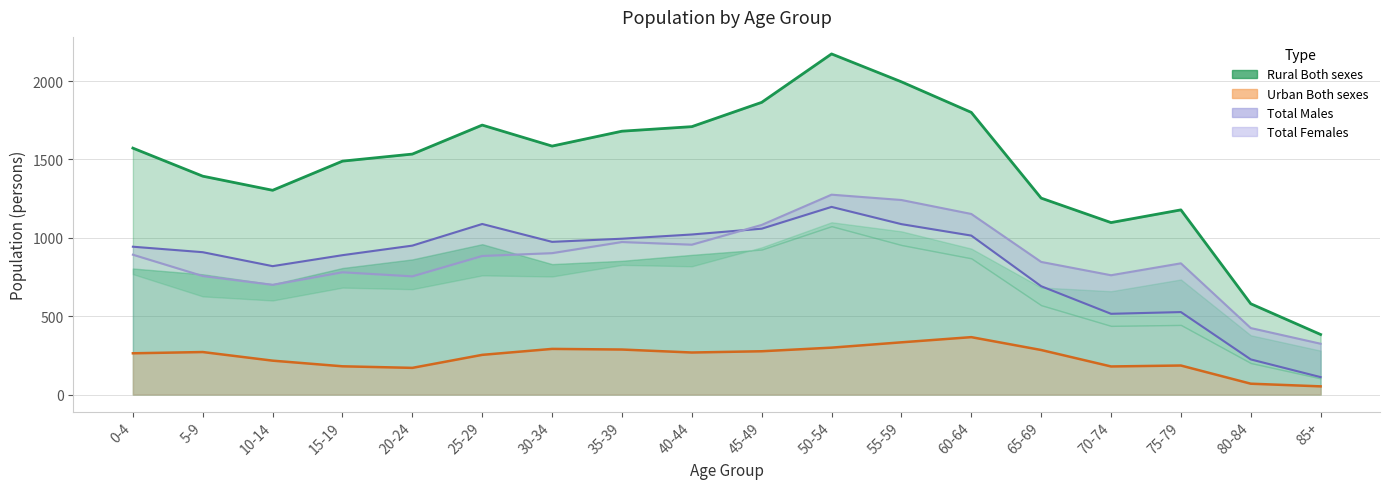

How many data points are less than 1572?

9